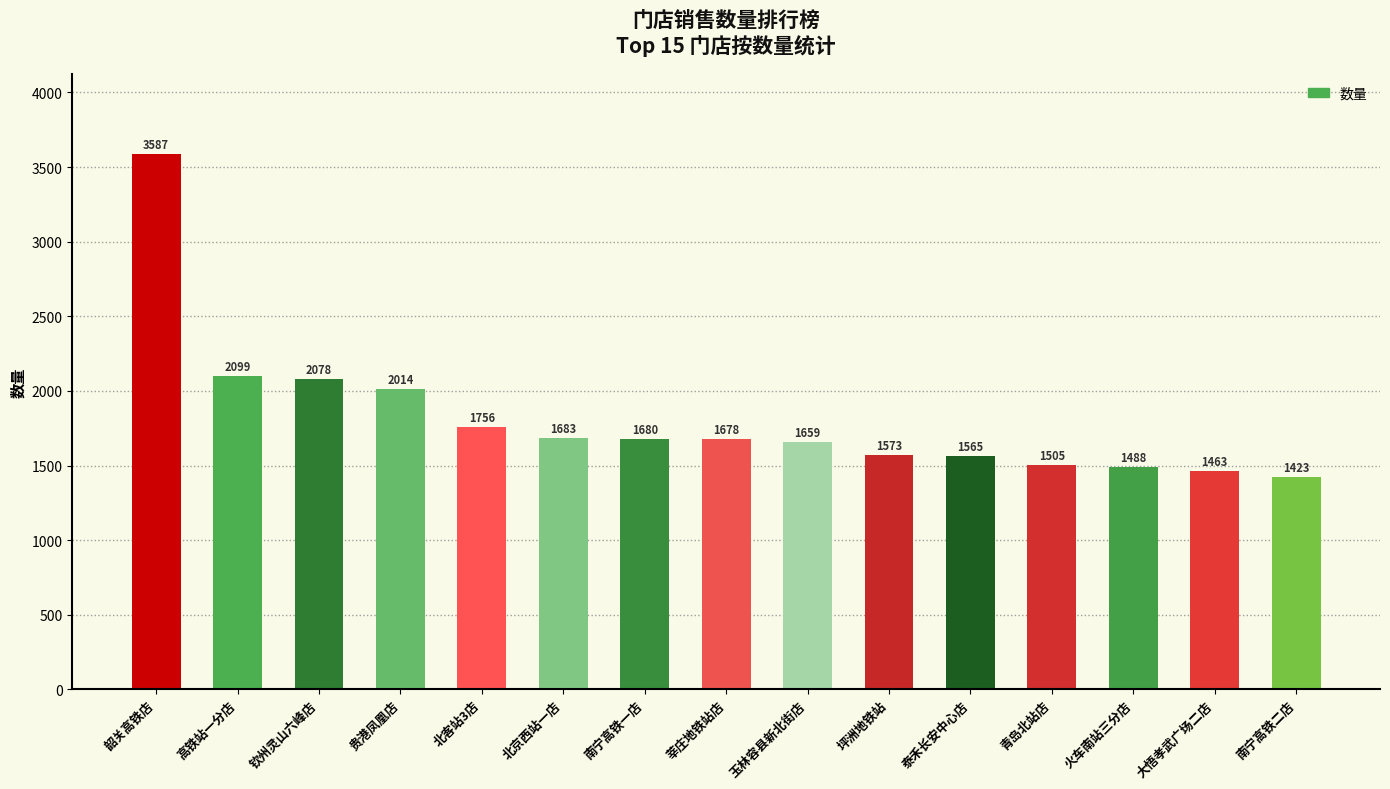

How many values are below 1678?

7